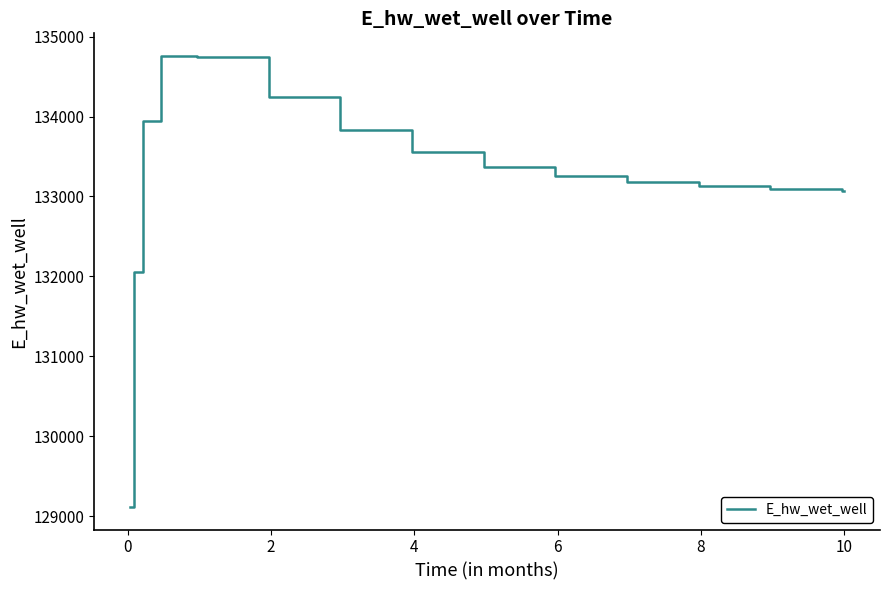

What is the smallest value displayed?

129118.6